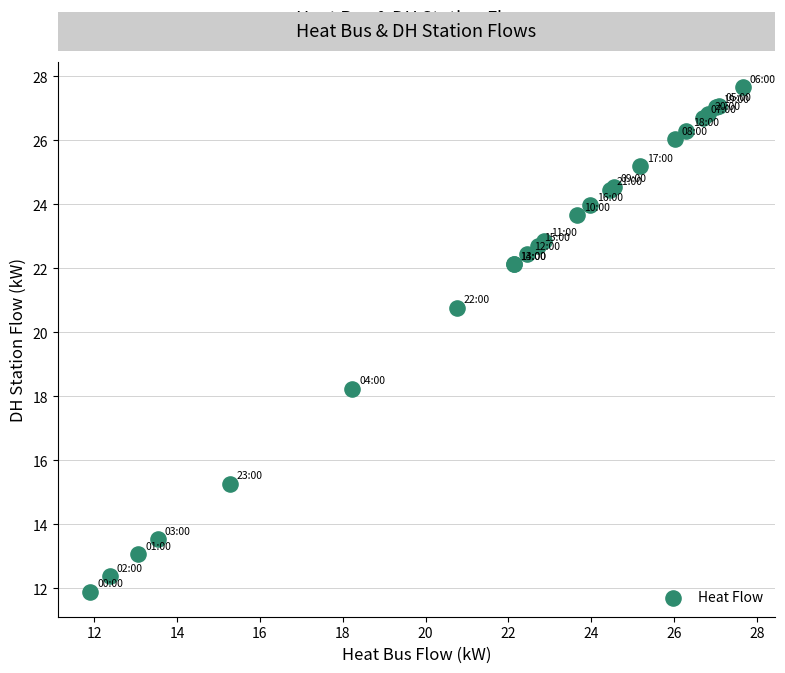

What Y value in the scatter plot is closest to 19?

18.2